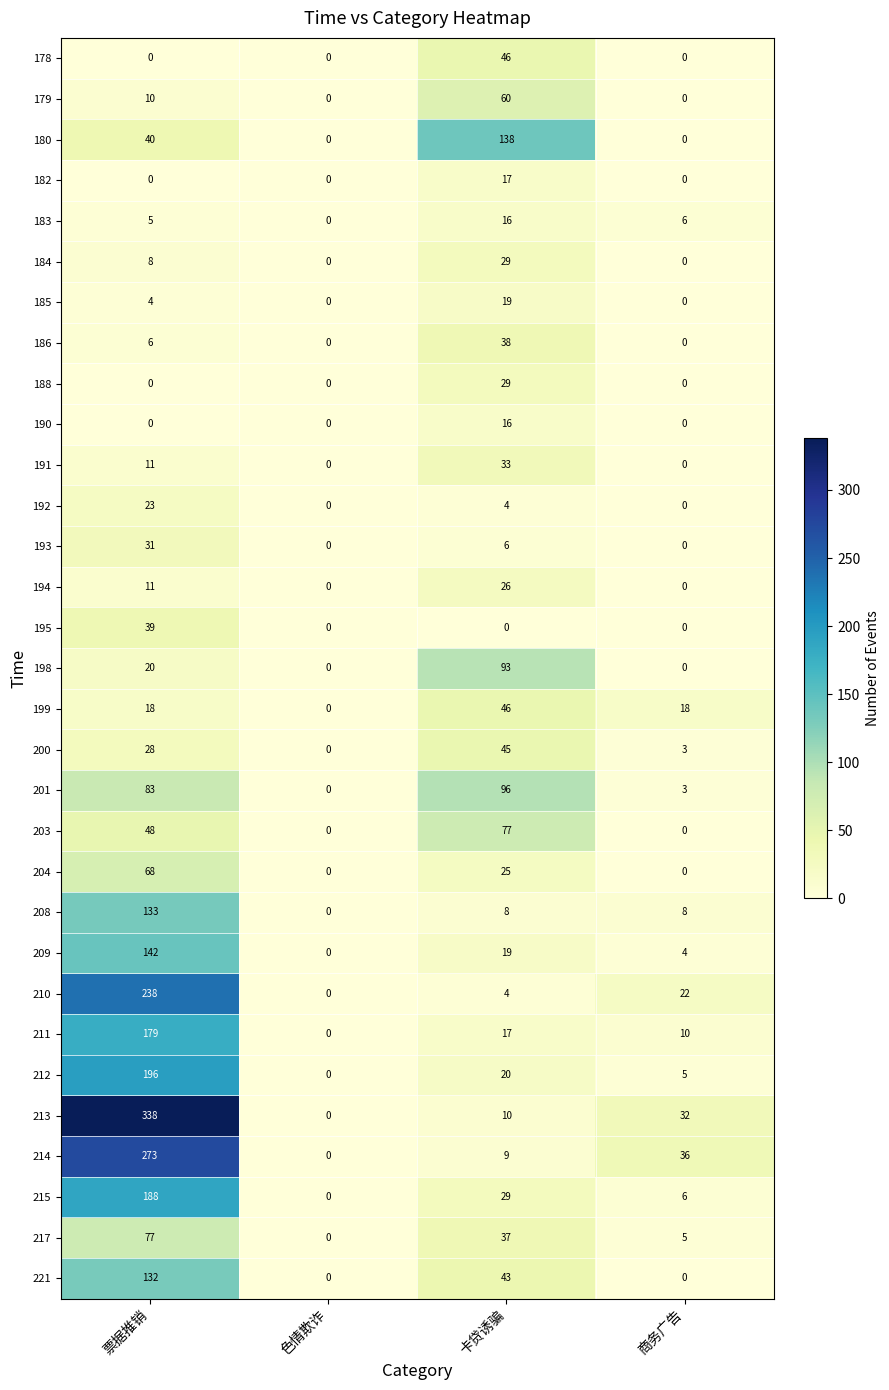

What is the sum of the 182 values at 卡贷诱骗 and 商务广告?

17